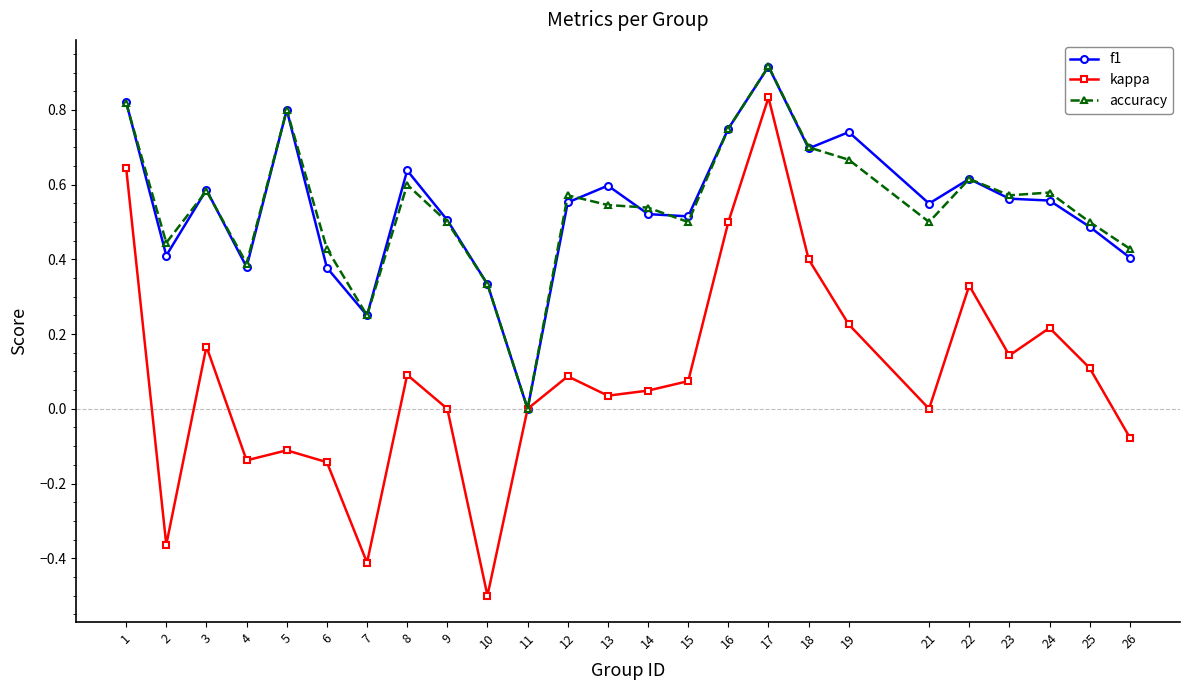

True or false: accuracy has a value of 0.4 at 6.

True